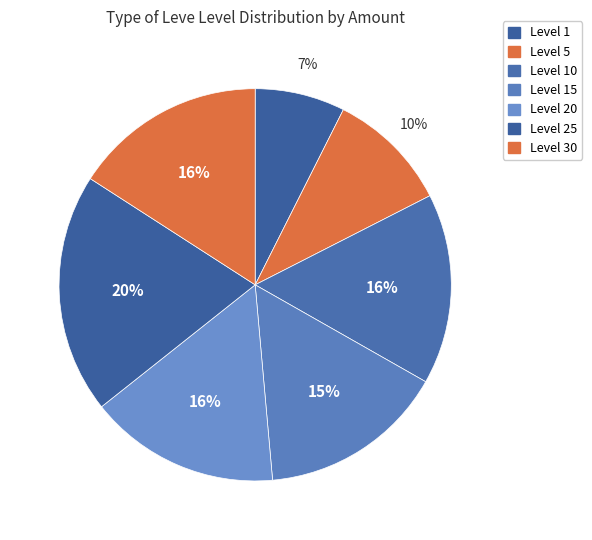

Which category has the biggest portion of the pie?

25